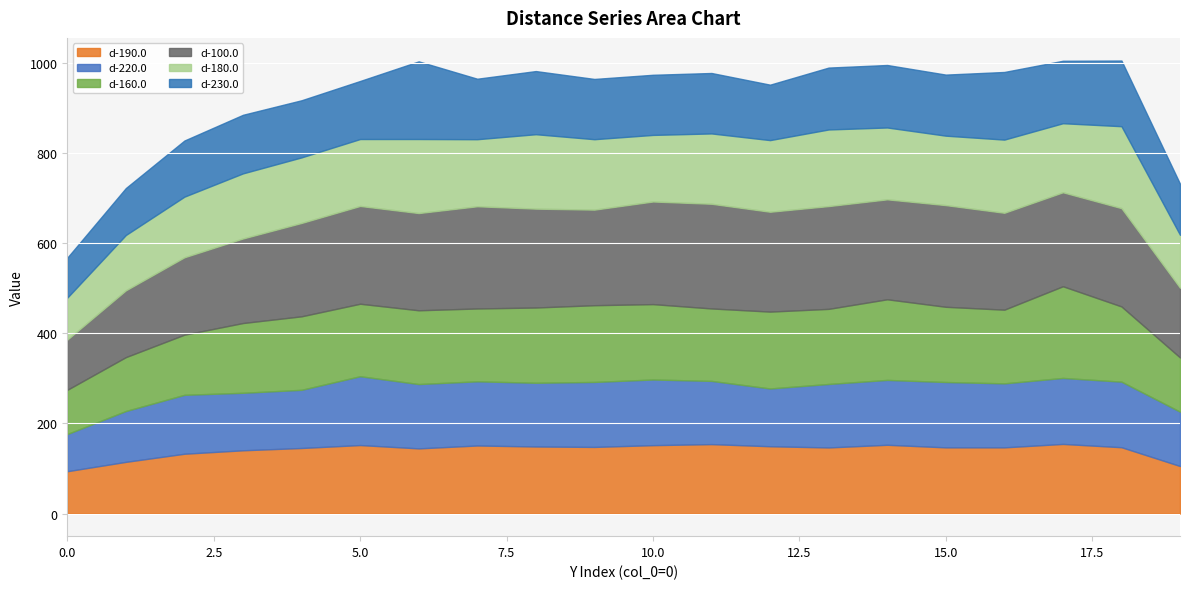

True or false: d-230.0 has a value of 150.1 at 16.

True